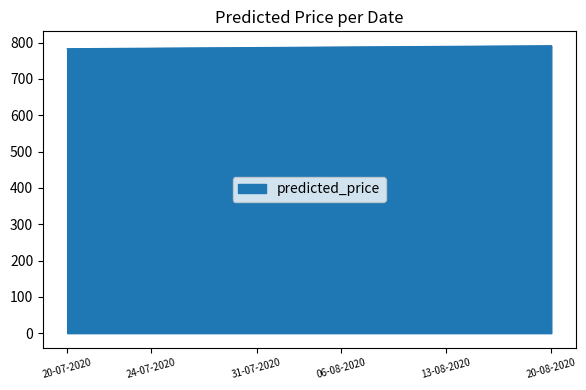

What is the minimum value shown in the chart?

783.1